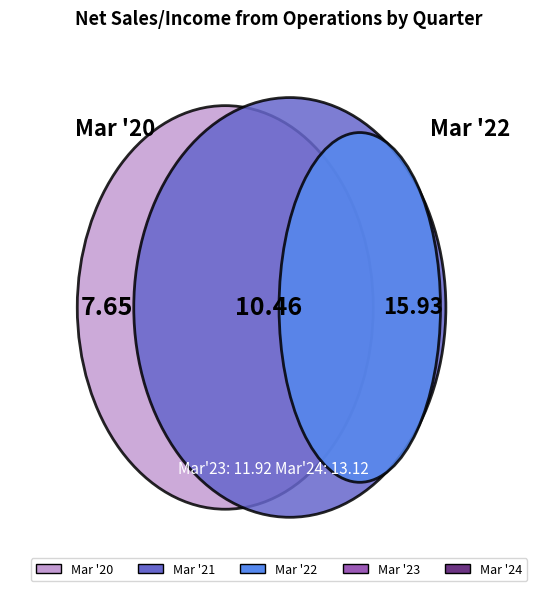

To the nearest percent, what is the difference between the largest and smallest slice percentages?

14%